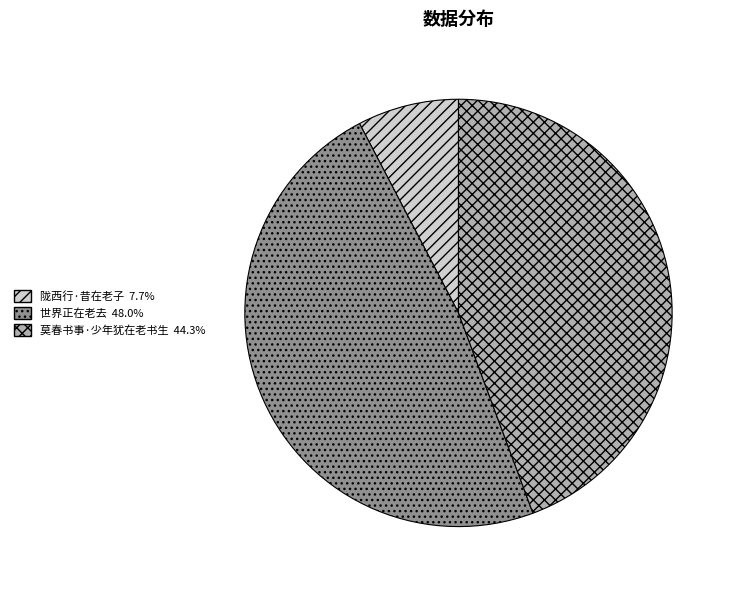

Which has a higher value, 莫春书事·少年犹在老书生 or 陇西行·昔在老子?

莫春书事·少年犹在老书生